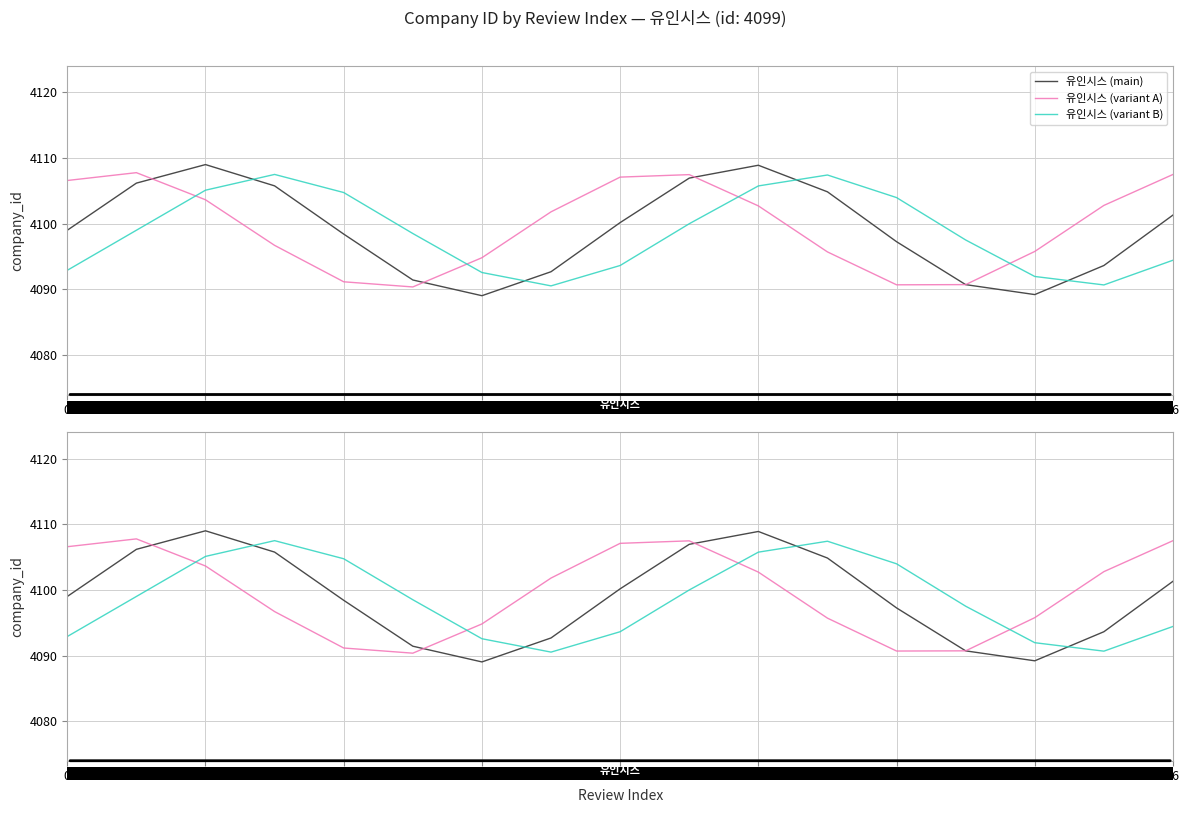

What is the label of the 16th point from the left?

15